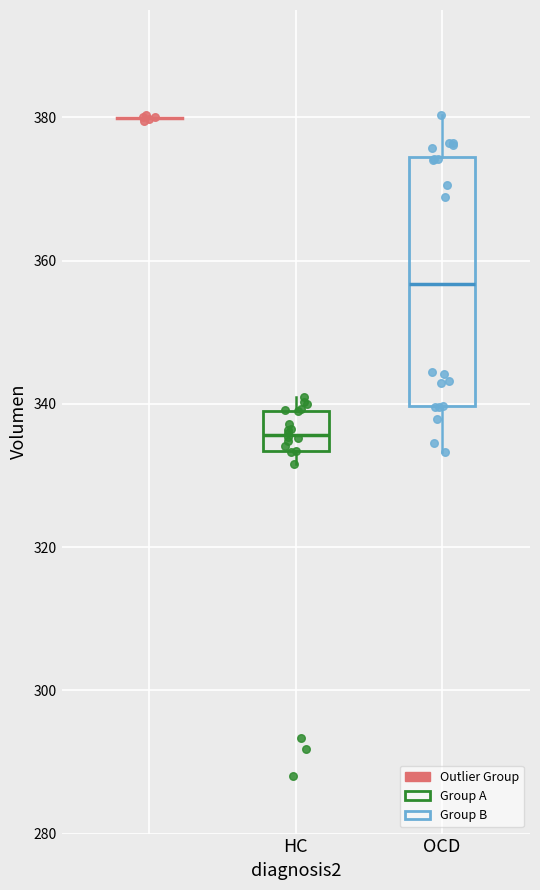

Comparing the boxes themselves (not the whiskers), which one is the tallest?

OCD